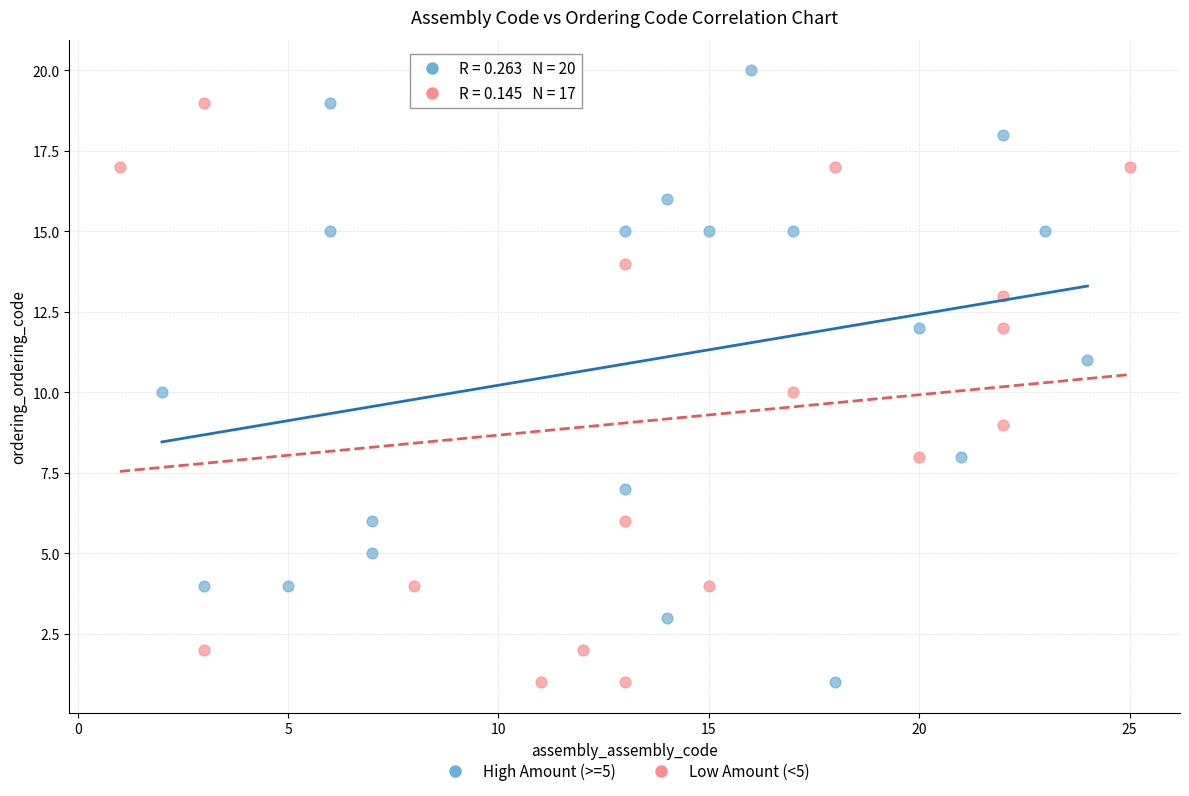

Which series contains the highest Y value?

High Amount (>=5)